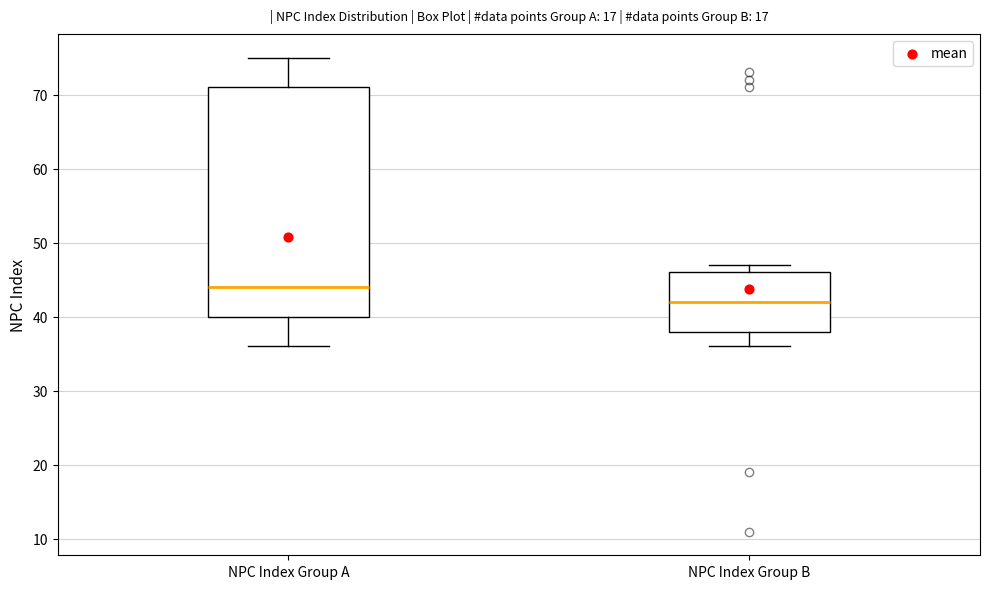

Where does the upper whisker of the box for NPC Index Group A end on the y-axis? The values are not printed on the chart, so give them approximately, as read against the axis.

75